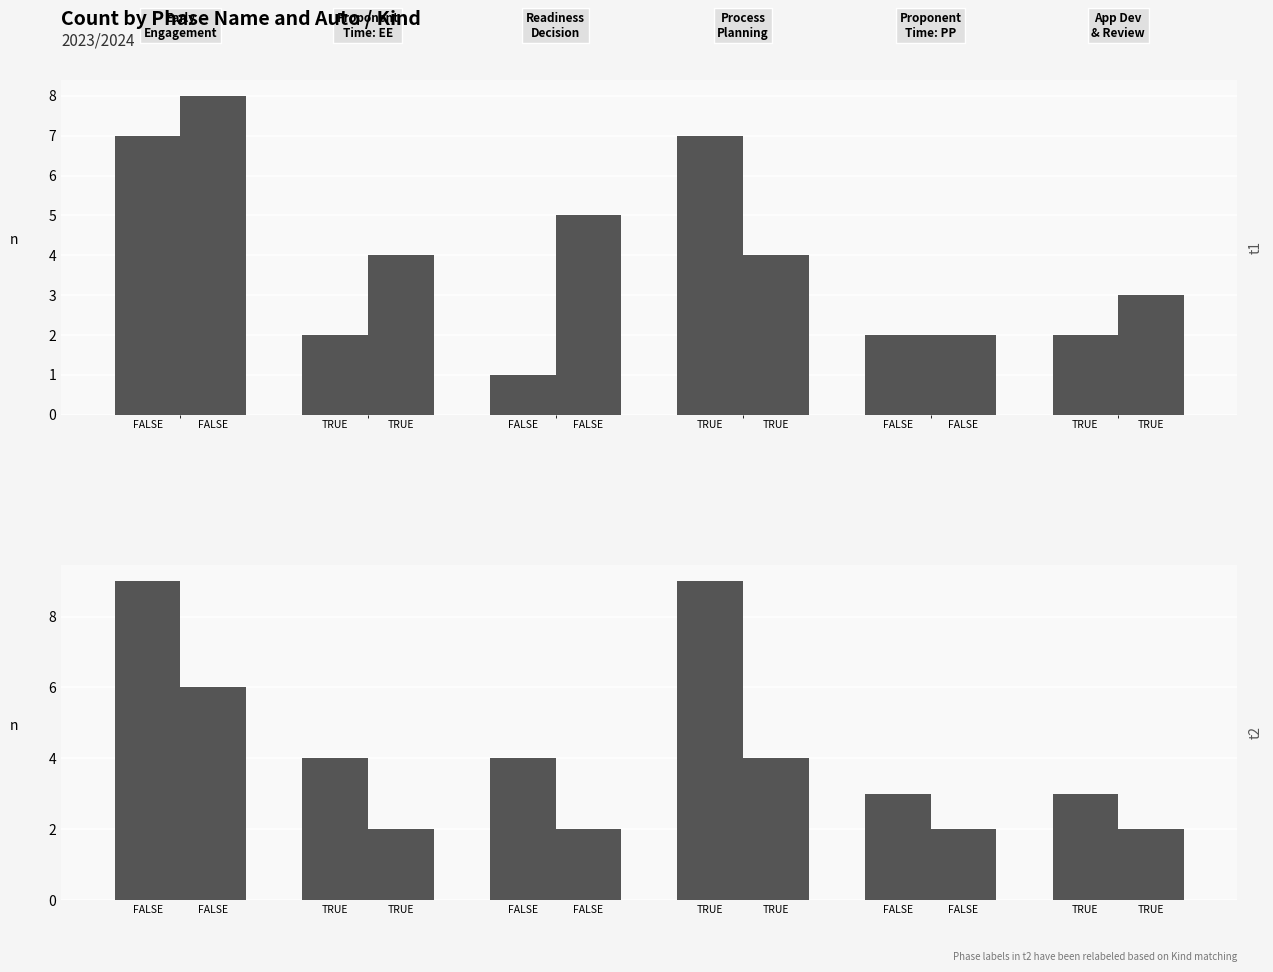

What is the average value of the ENGAGEMENT series?

3